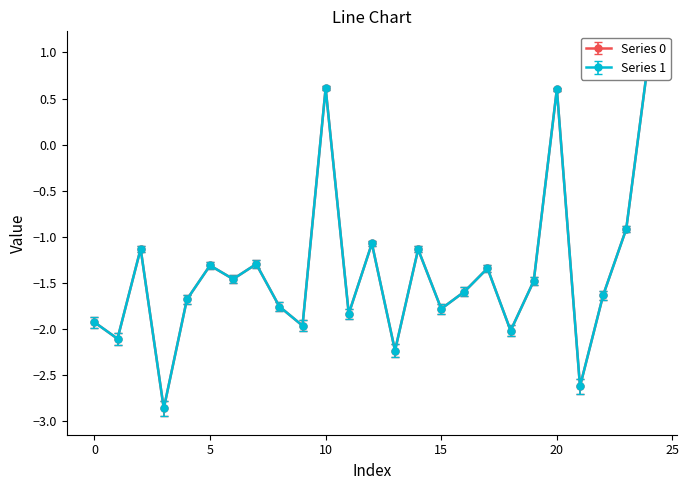

In Series 0, how many points are lower than both neighbors (excluding endpoints)?

9